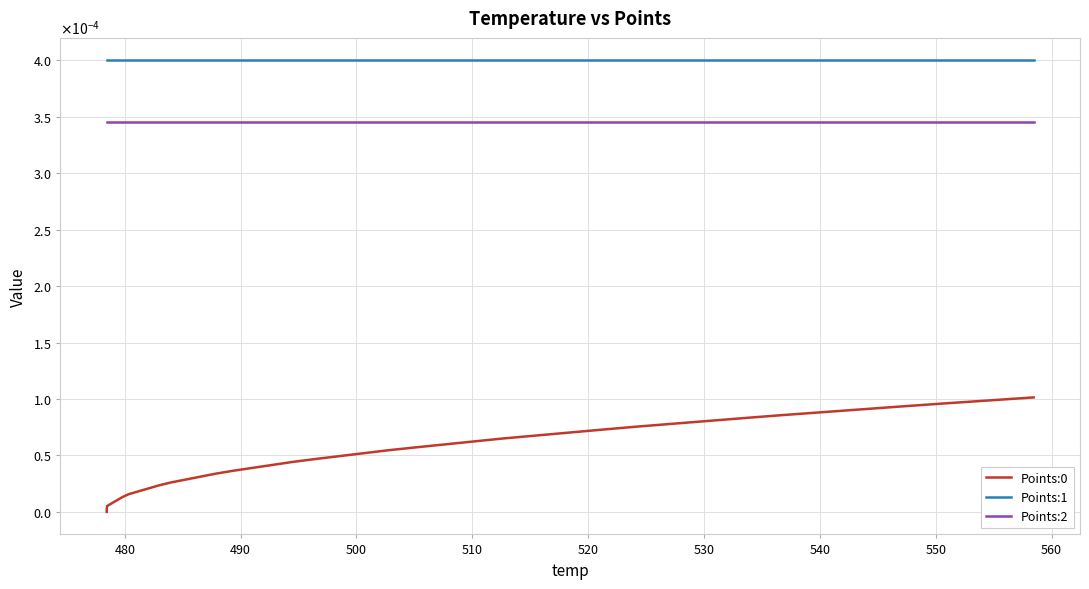

True or false: Points:0 and Points:1 cross at least once.

False